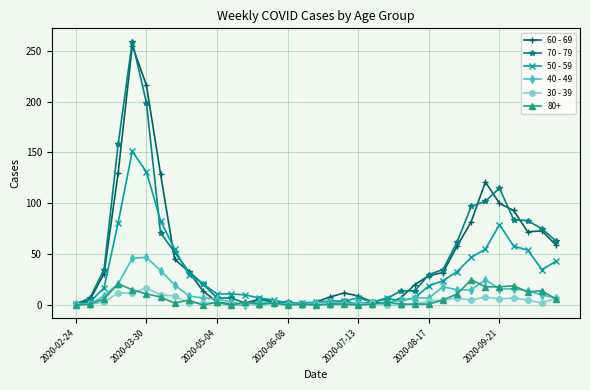

Which series has the widest spread of values?

70 - 79